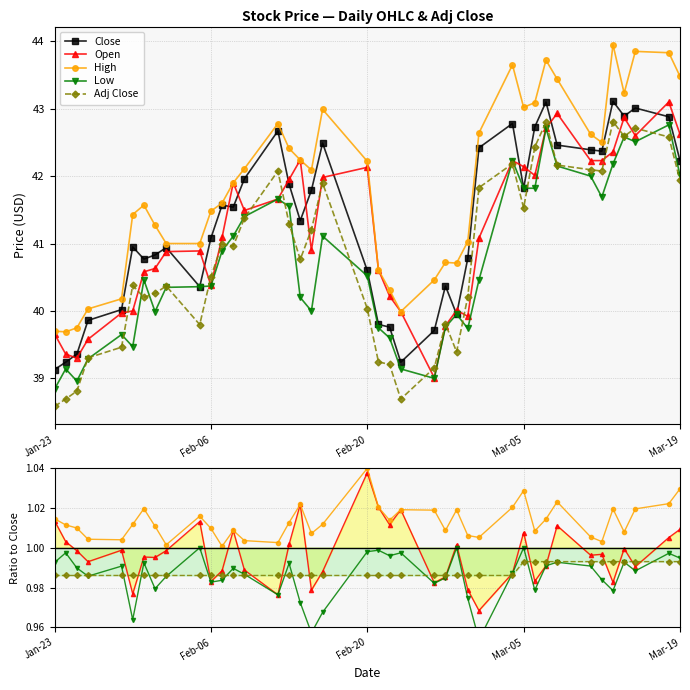

True or false: Adj Close and Close cross at least once.

False